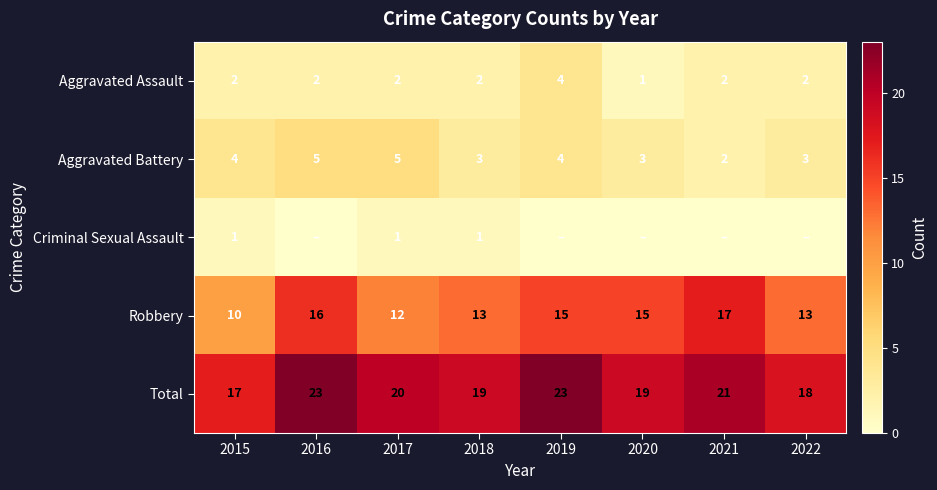

What is the sum of the Aggravated Battery values at 2020 and 2019?

7